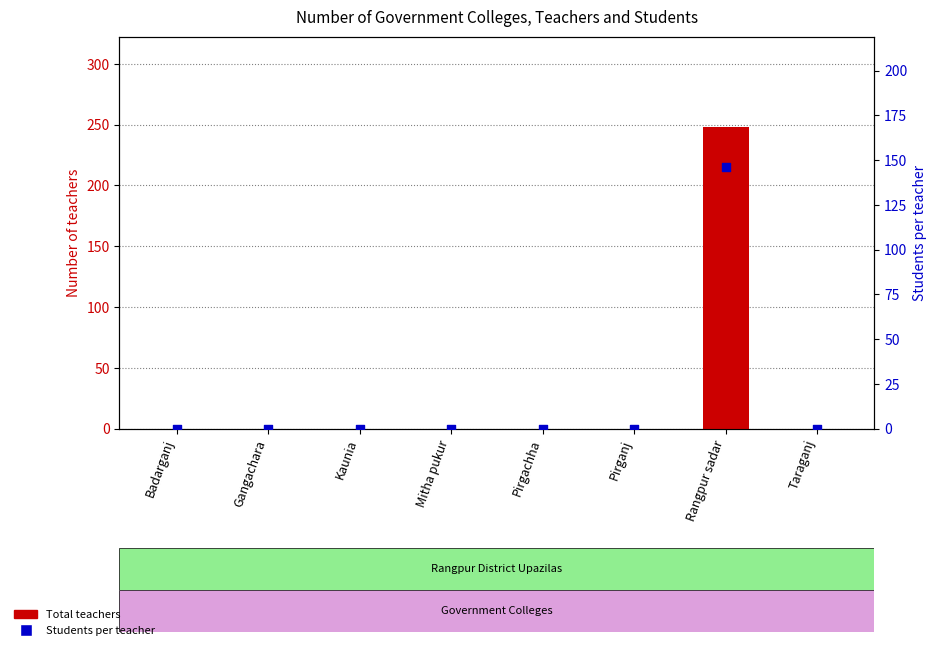

Which series has the largest total across all categories?

Total teachers